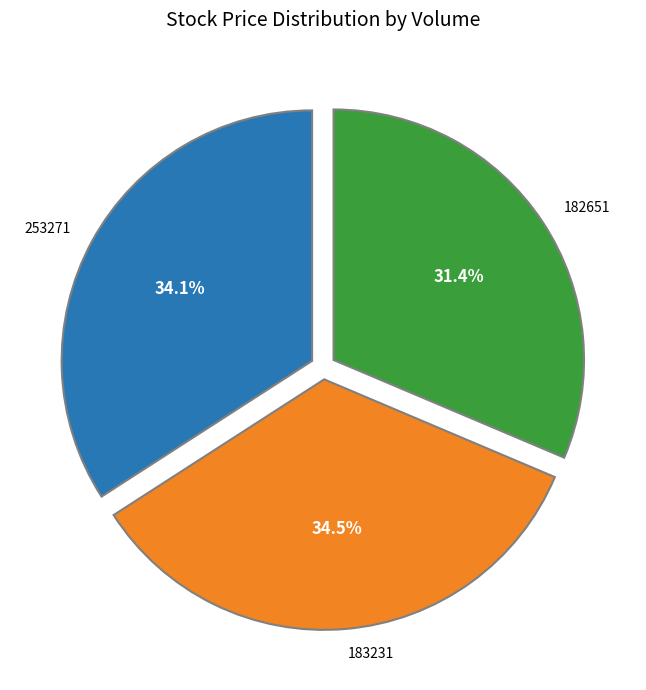

Does any single category account for the majority?

No